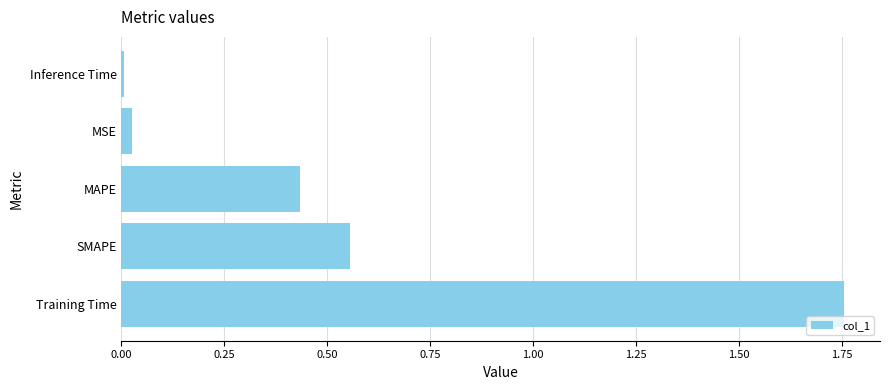

List the labels in order of value, smallest first.

Inference Time, MSE, MAPE, SMAPE, Training Time